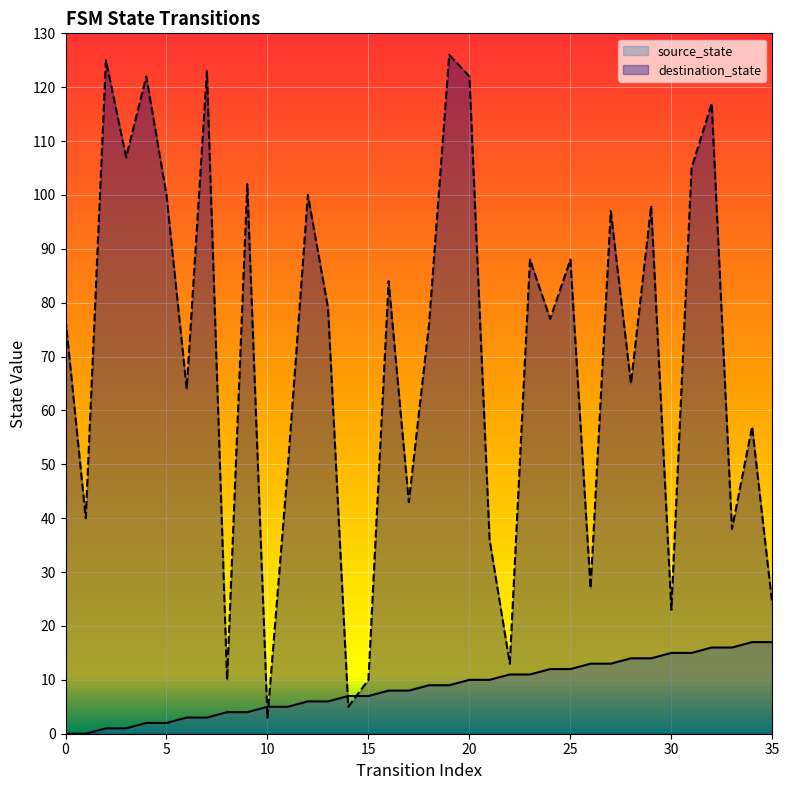

Count the number of data series in this chart.

2